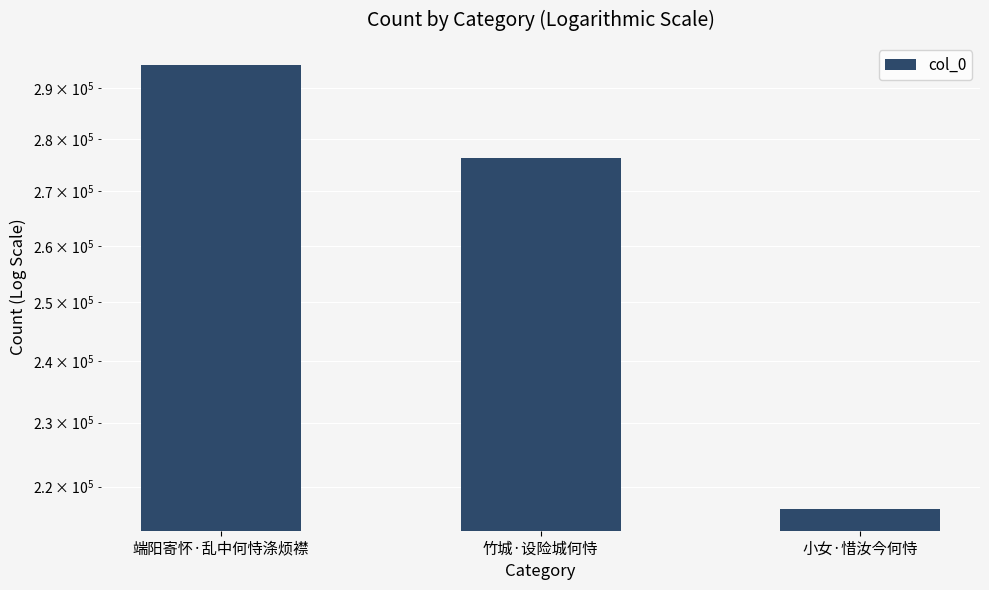

Approximately how many times larger is the value at 竹城·设险城何恃 compared to 端阳寄怀·乱中何恃涤烦襟?

0.9